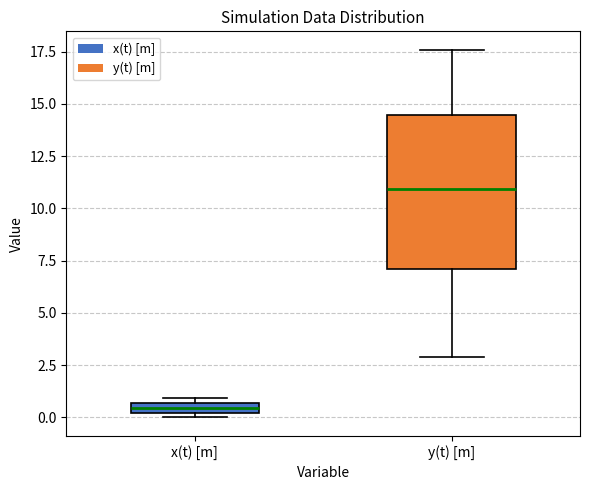

Which box is the tallest, from its lower edge to its upper edge?

y(t) [m]